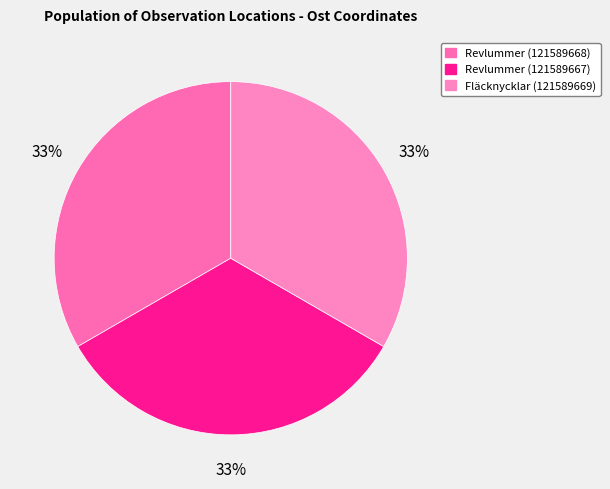

Is Fläcknycklar (121589669) the majority of the pie?

No